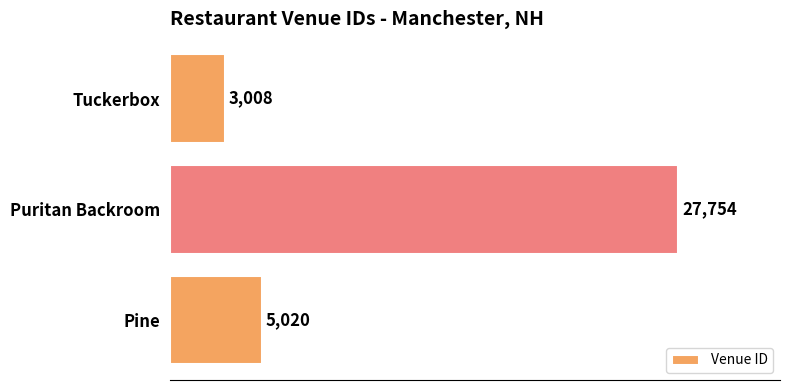

What is the maximum value shown in the chart?

27754